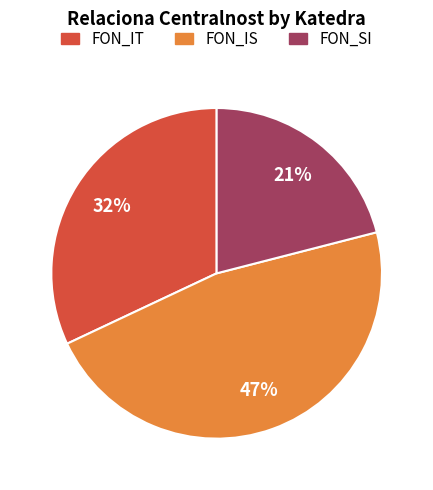

How many slices are in this pie chart?

3